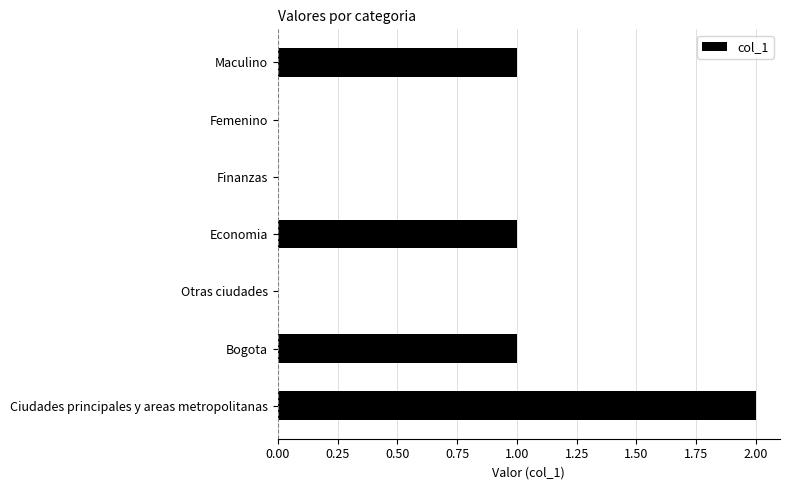

Reading bottom to top, extract all data points from this chart.

Ciudades principales y areas metropolitanas=2	Bogota=1	Otras ciudades=0	Economia=1	Finanzas=0	Femenino=0	Maculino=1